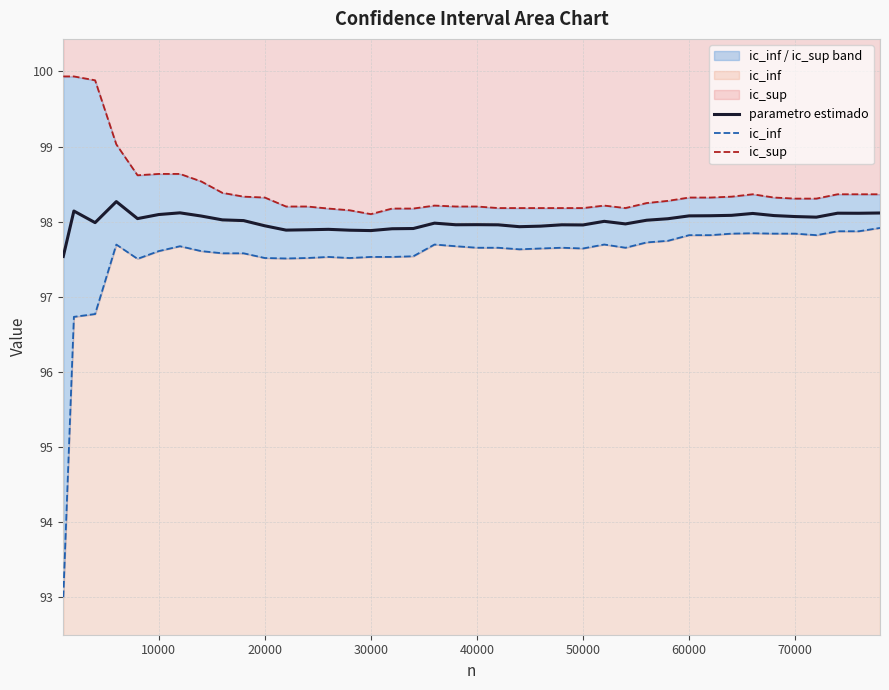

What is the value of the parametro estimado point at the 38th from the left?

98.1